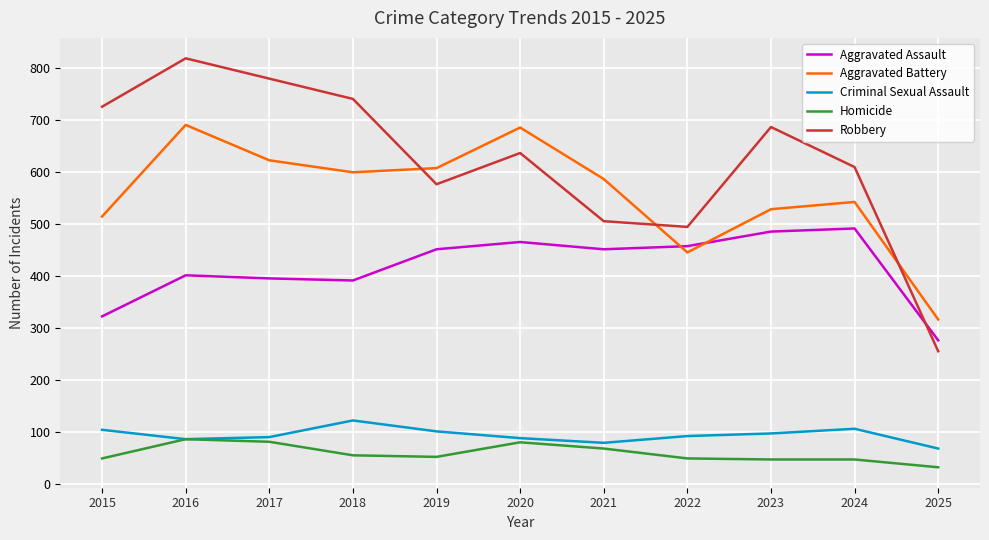

What is the difference between the maximum and minimum values in the Aggravated Battery series?

374